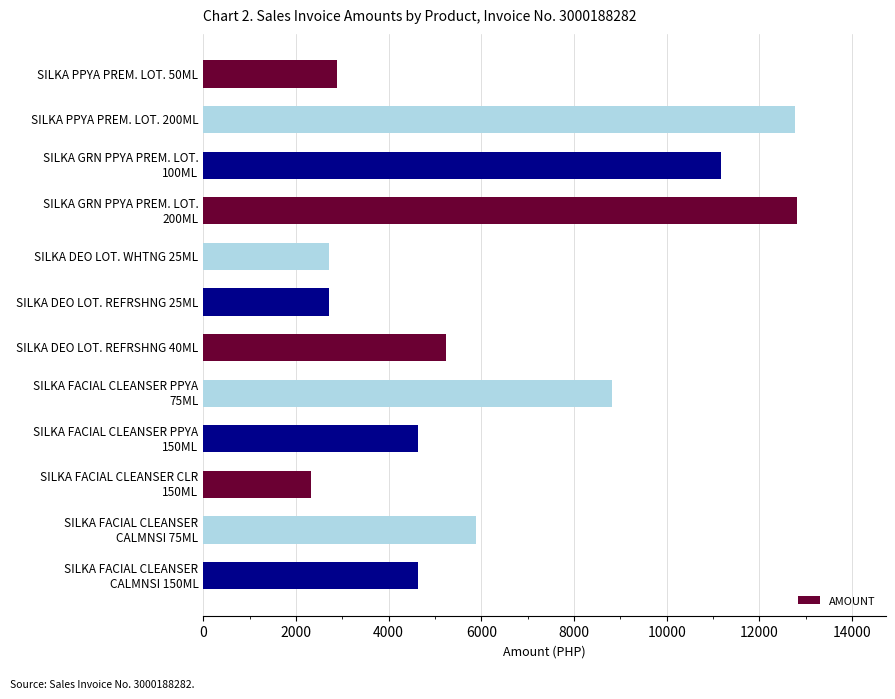

Where is the data nearest to the value 7566?

SILKA FACIAL CLEANSER PPYA
75ML